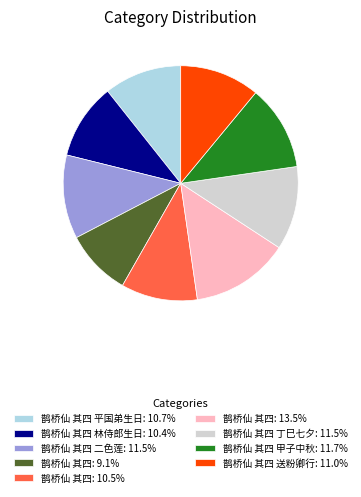

Is there any slice that represents more than half of the pie?

No